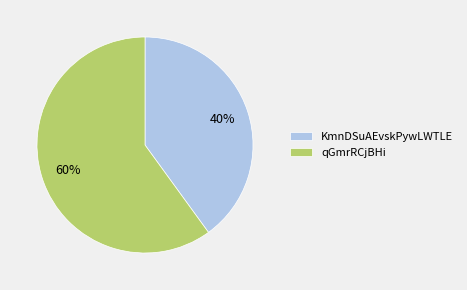

Is there any slice that represents more than half of the pie?

Yes